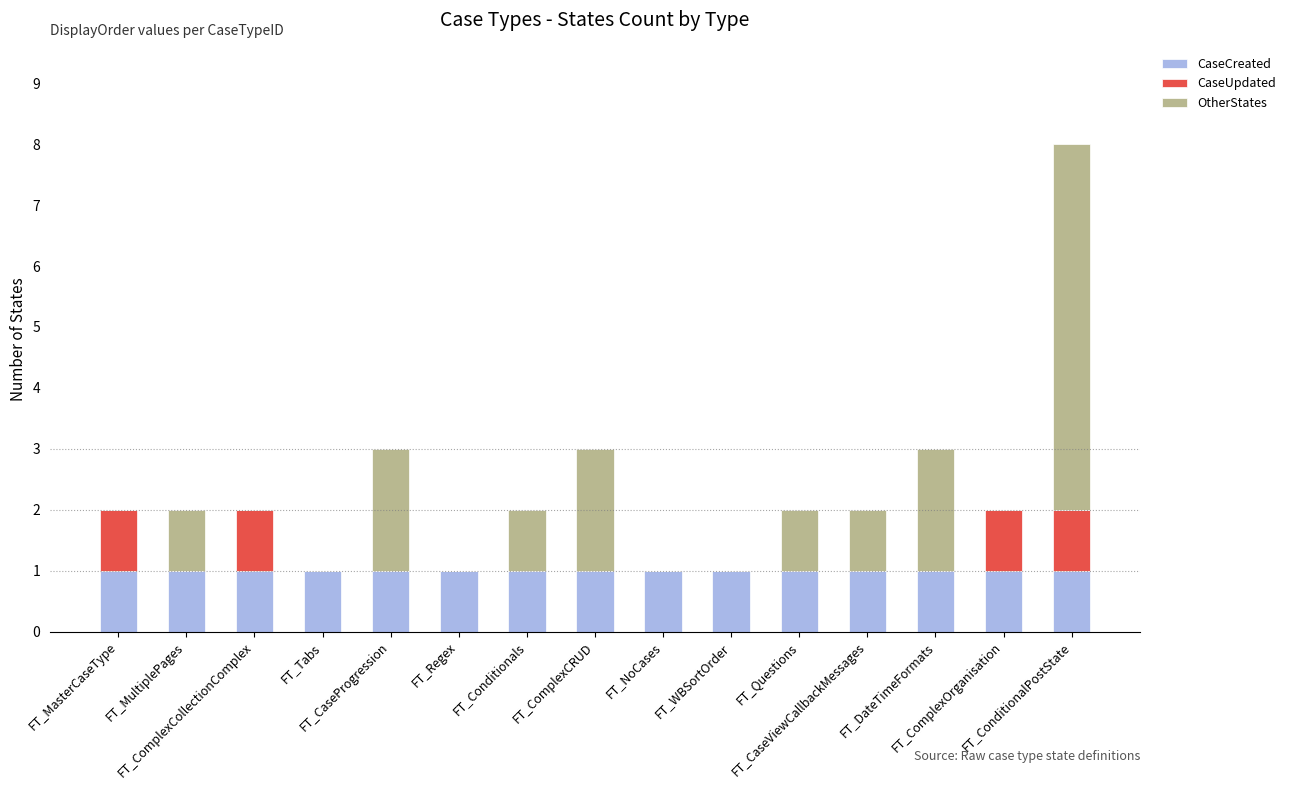

What is the maximum value for CaseCreated?

1